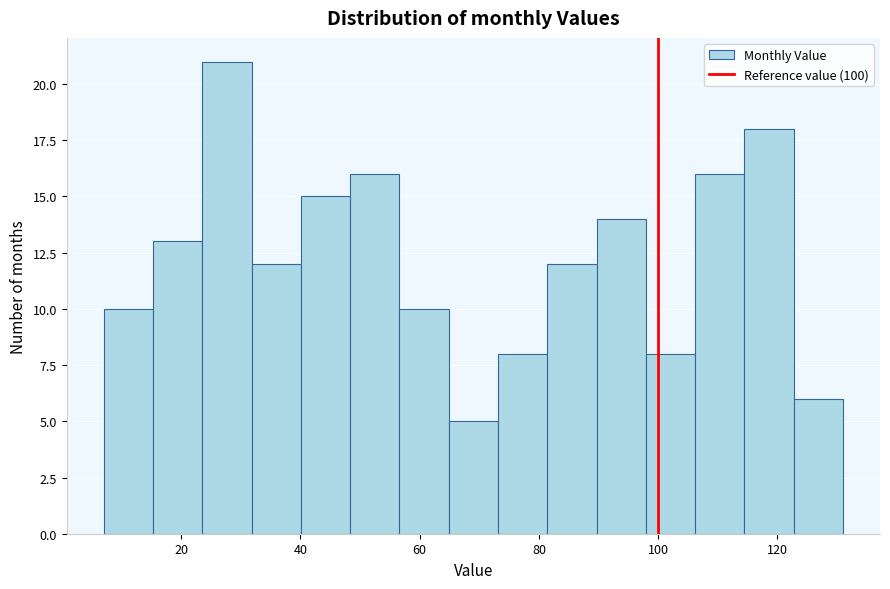

Reading left to right, transcribe this chart: for each bar, give the range it covers on the x-axis and its height. Neither the bar edges nor the heights are printed on the chart, so give them approximately, as read against the axes.

8 to 16: 10
16 to 24: 13
24 to 32: 21
32 to 40: 12
40 to 48: 15
48 to 56: 16
56 to 64: 10
64 to 74: 5
74 to 82: 8
82 to 90: 12
90 to 98: 14
98 to 106: 8
106 to 114: 16
114 to 122: 18
122 to 132: 6